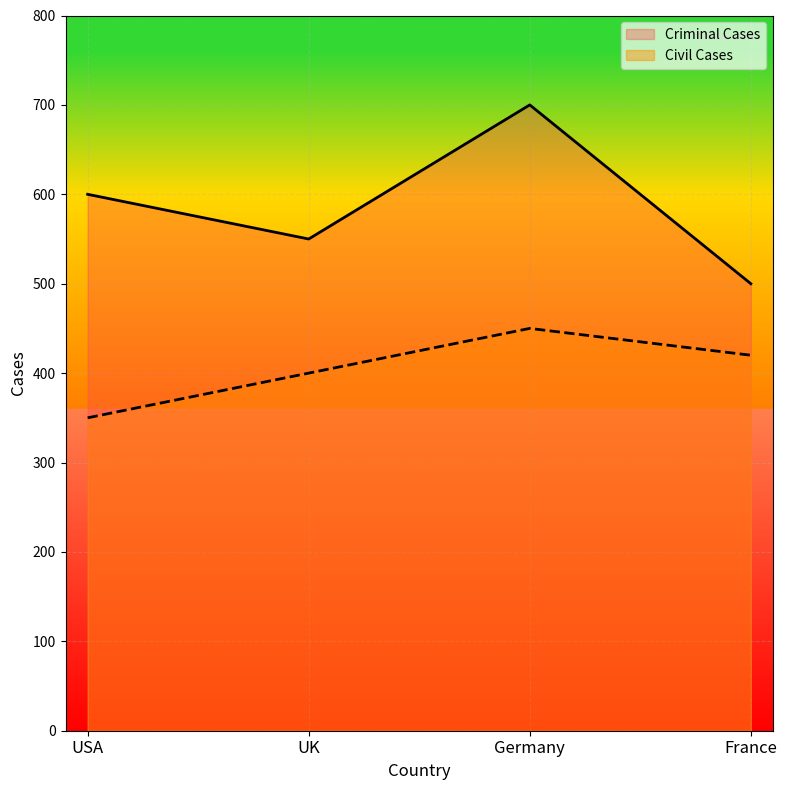

What is the average value of the Civil Cases series?

405